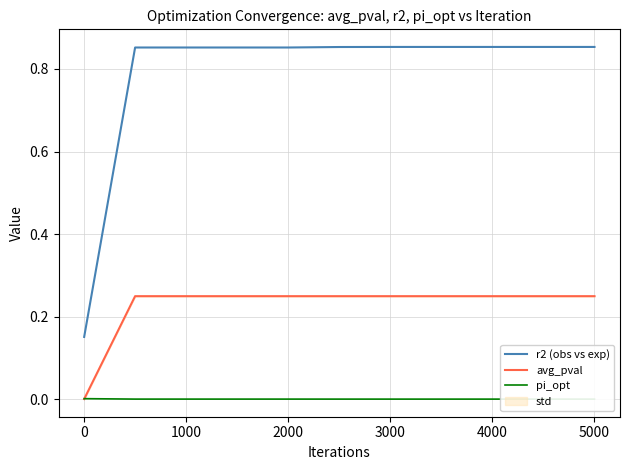

What is the value of the r2 (obs vs exp) point at the 7th from the left?

0.9